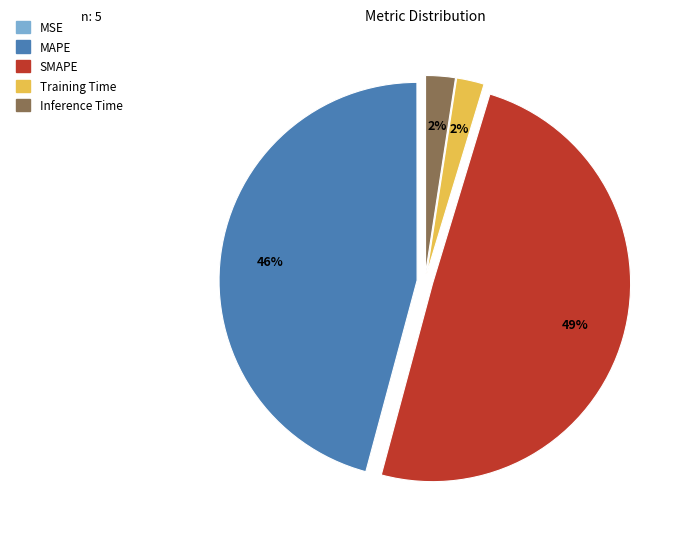

To the nearest percent, what percentage of the pie is SMAPE?

49%